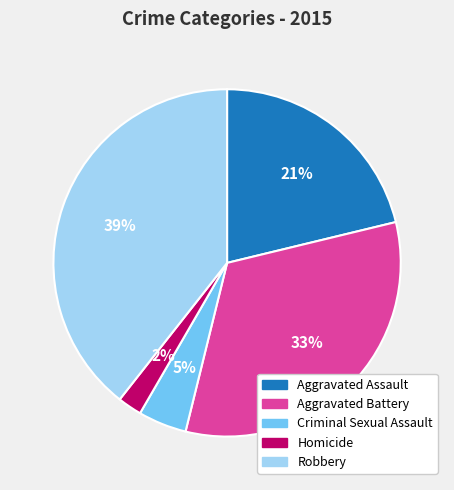

To the nearest percent, what portion does Robbery represent?

39%